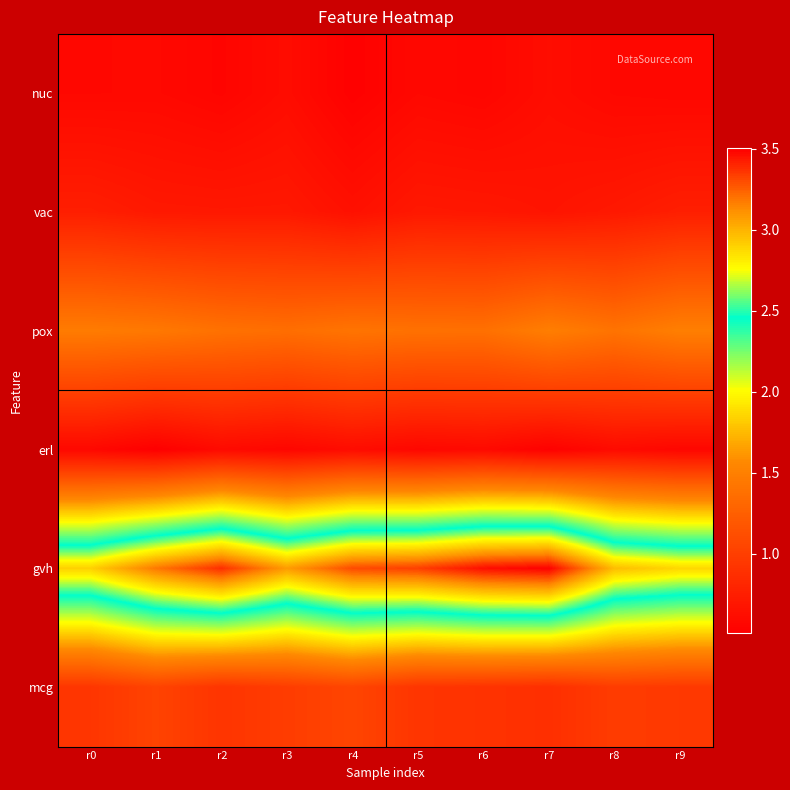

Reading left to right, extract all data points from this chart.

nuc: r0=0.6	r1=0.6	r2=0.6	r3=0.6	r4=0.5	r5=0.6	r6=0.6	r7=0.6	r8=0.6	r9=0.6
vac: r0=0.8	r1=0.7	r2=0.7	r3=0.7	r4=0.6	r5=0.7	r6=0.7	r7=0.7	r8=0.7	r9=0.8
pox: r0=1.5	r1=1.4	r2=1.4	r3=1.4	r4=1.4	r5=1.4	r6=1.4	r7=1.5	r8=1.4	r9=1.5
erl: r0=0.6	r1=0.5	r2=0.6	r3=0.6	r4=0.6	r5=0.6	r6=0.6	r7=0.5	r8=0.6	r9=0.6
gvh: r0=2.9	r1=3.2	r2=3.4	r3=3.1	r4=3.3	r5=3.3	r6=3.5	r7=3.5	r8=3.0	r9=2.9
mcg: r0=0.9	r1=1.0	r2=0.9	r3=1.0	r4=1.0	r5=0.9	r6=0.9	r7=0.9	r8=1.0	r9=1.0